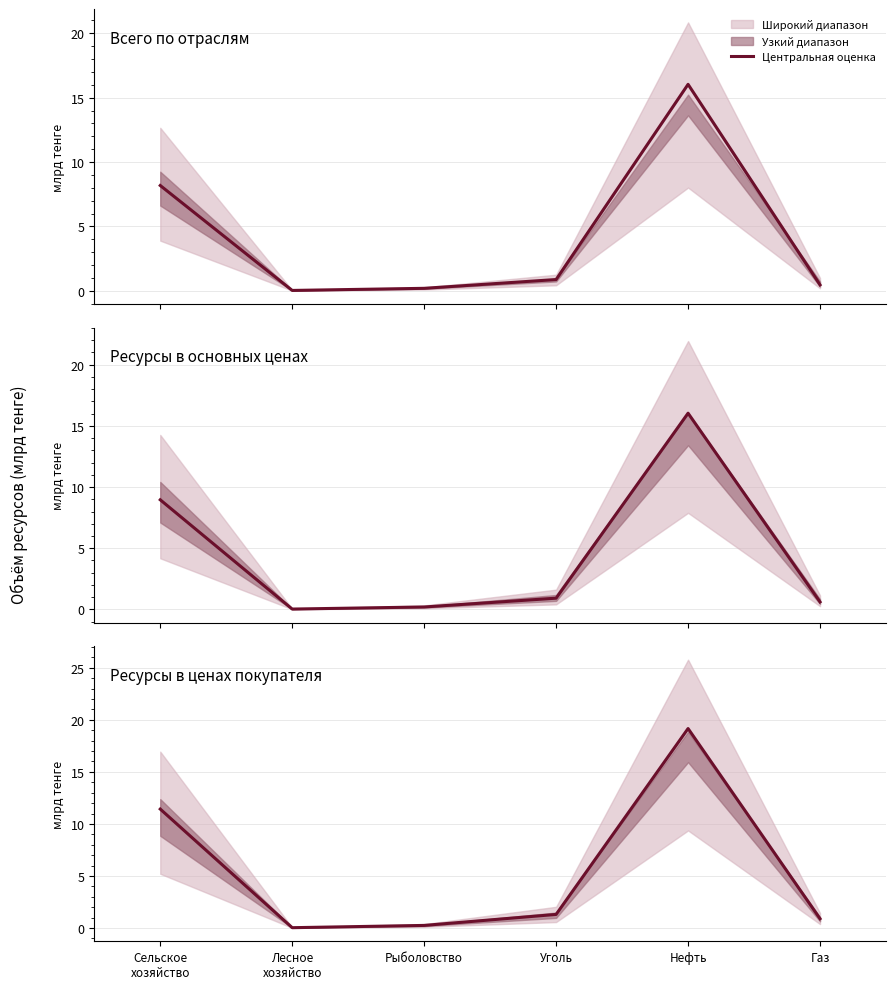

What is the sum of the values at Сельское
хозяйство and Уголь?

12.7